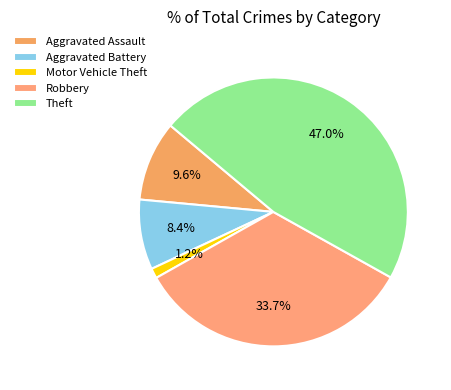

How many segments does this pie chart have?

5